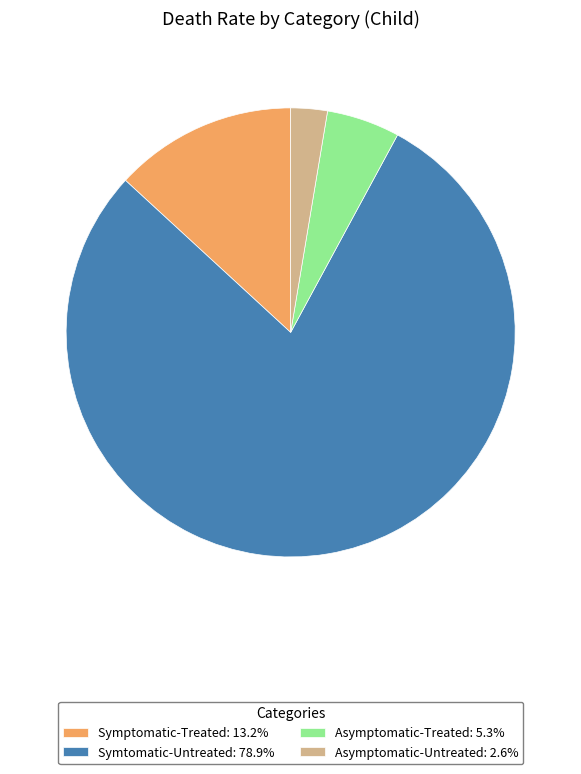

Does any single category account for the majority?

Yes